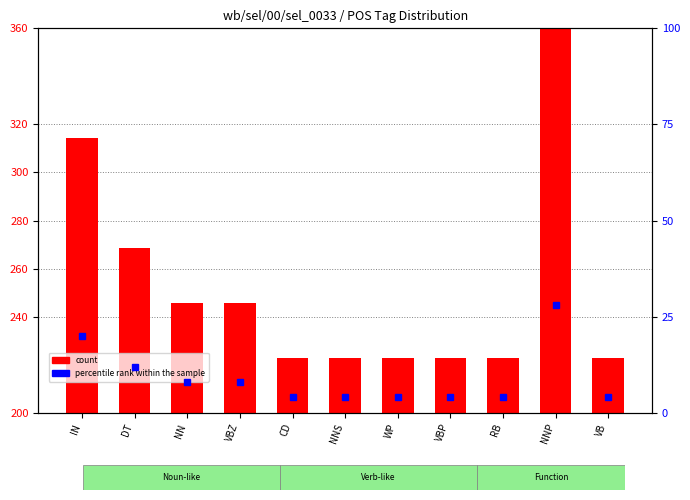

Between NNS and WP, which series saw the biggest shift?

count